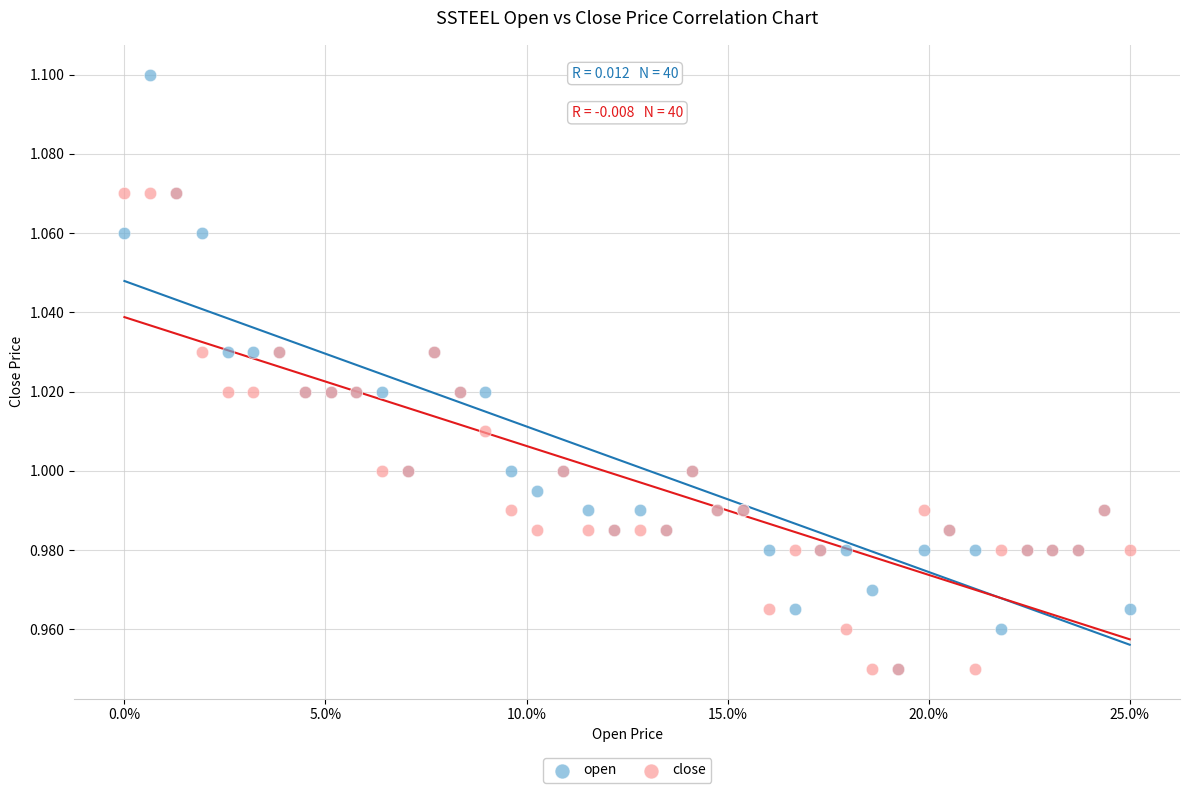

Which series has the widest spread of Y values?

open